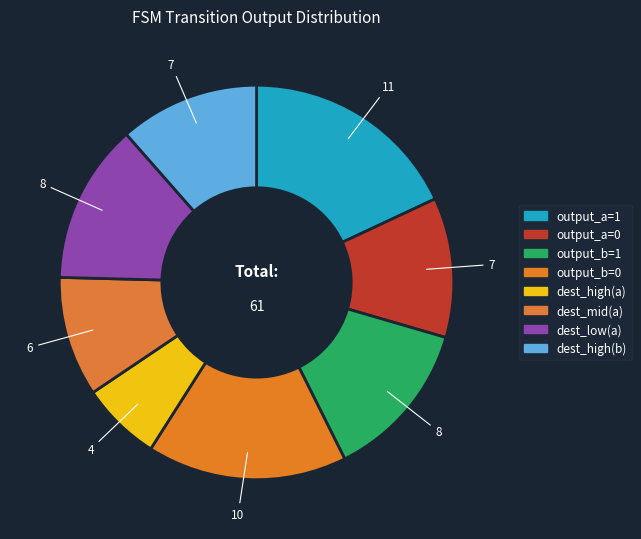

Count the number of slices in the pie.

8